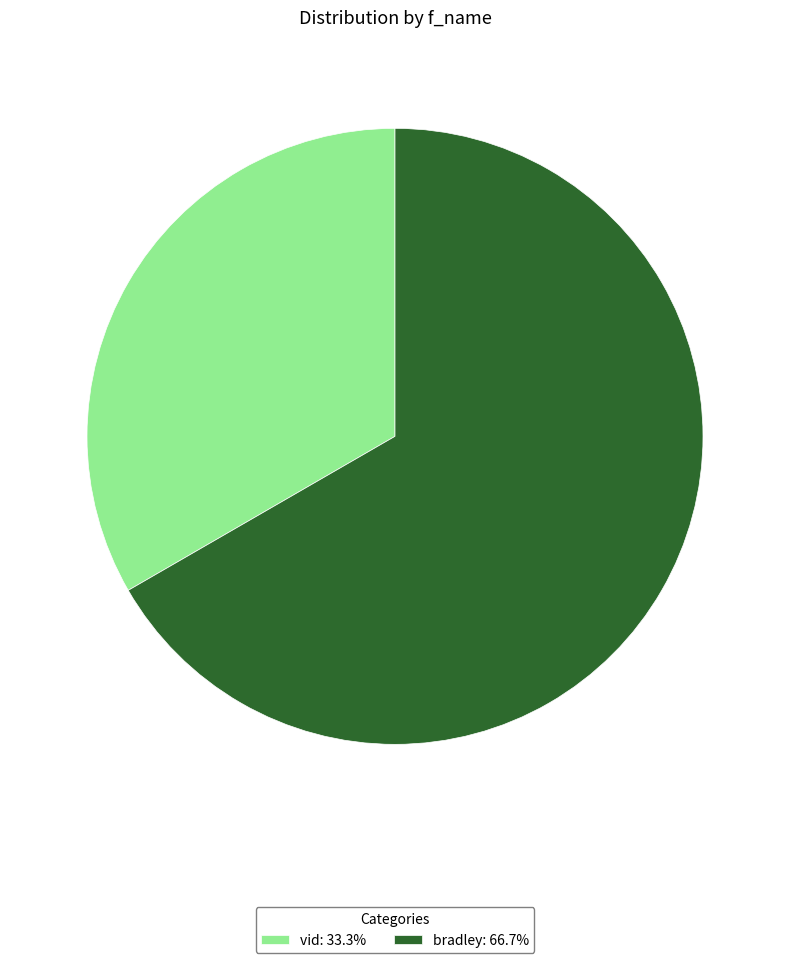

Combined, do vid: 33.3% and bradley: 66.7% account for over 50%?

Yes